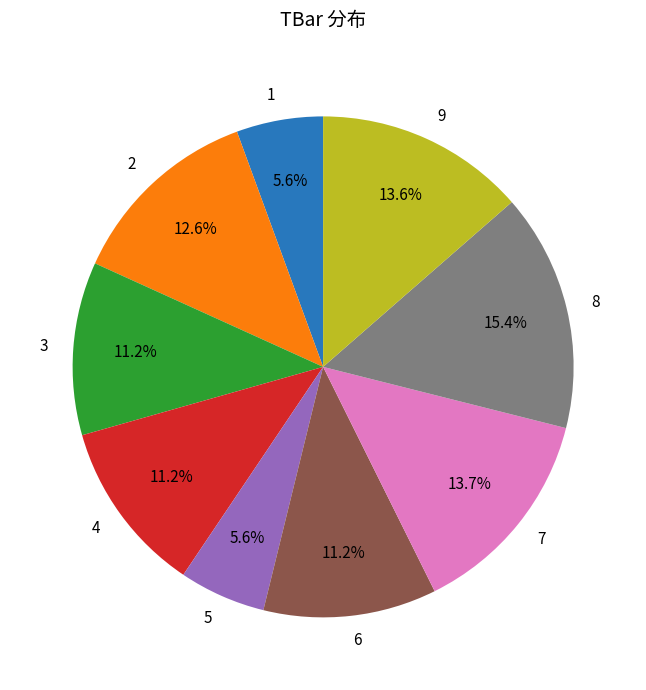

What percentage do 4 and 9 together represent?

24.8%